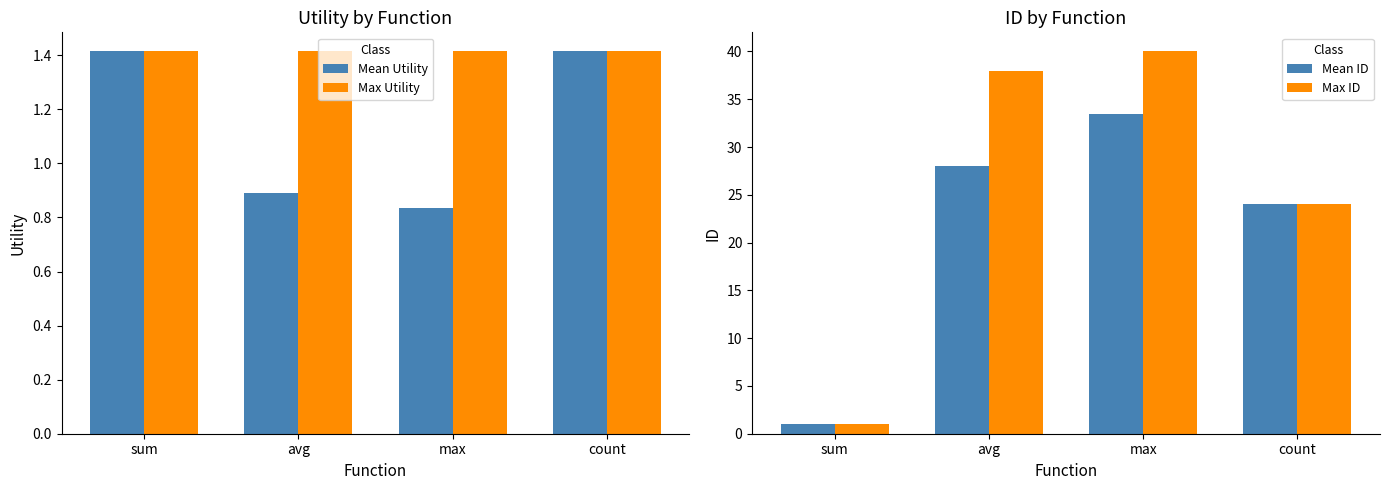

What position from the left is count?

4